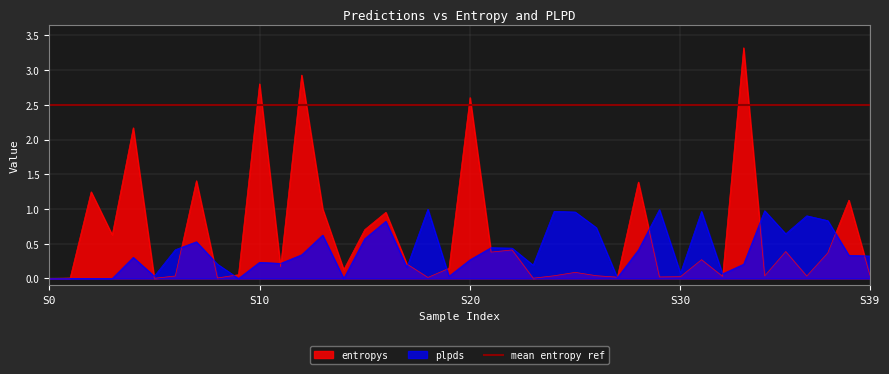

Does the chart display data point markers on the line(s)?

No